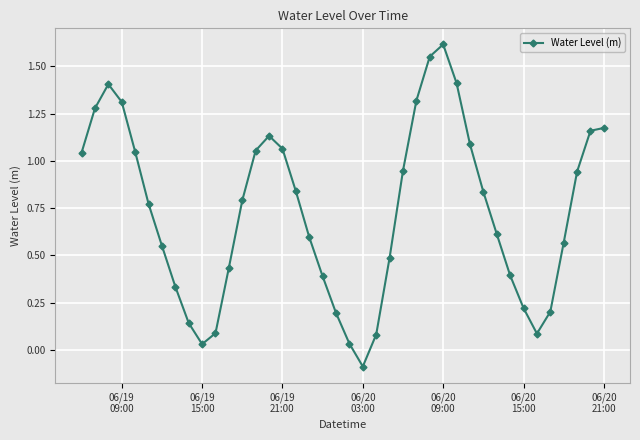

What is the difference between the maximum and minimum values?

1.7